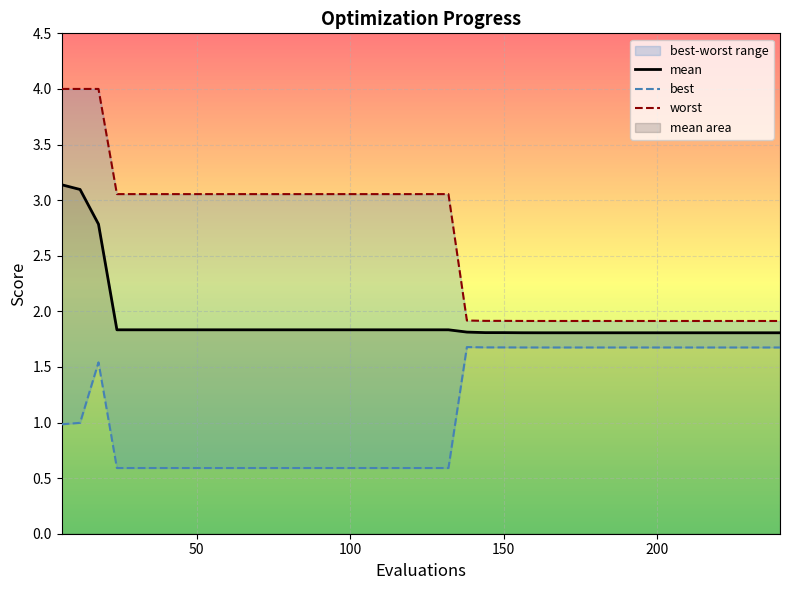

What is the lowest value of the mean series?

1.8